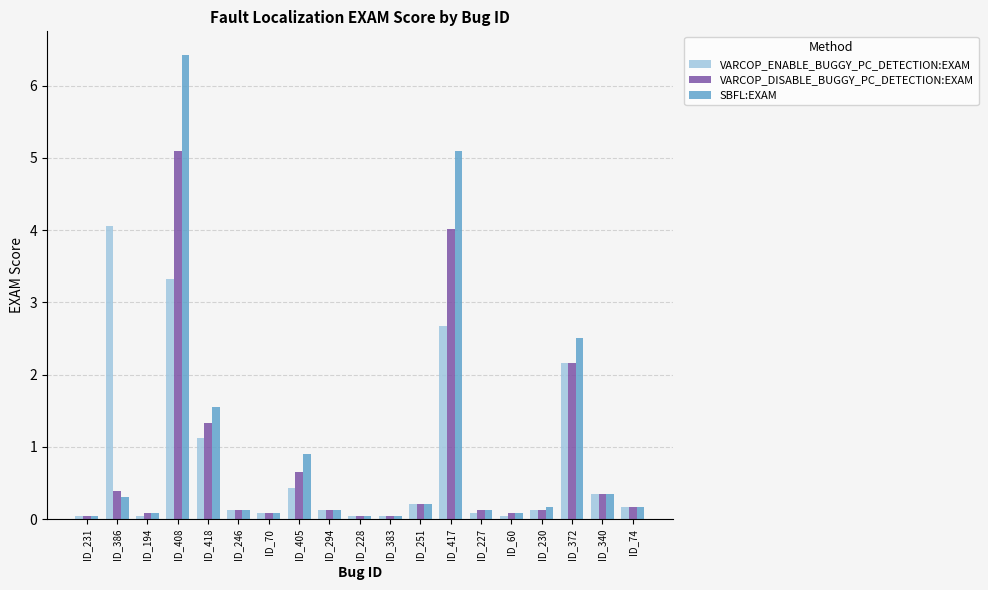

How many data points does each series have?

19